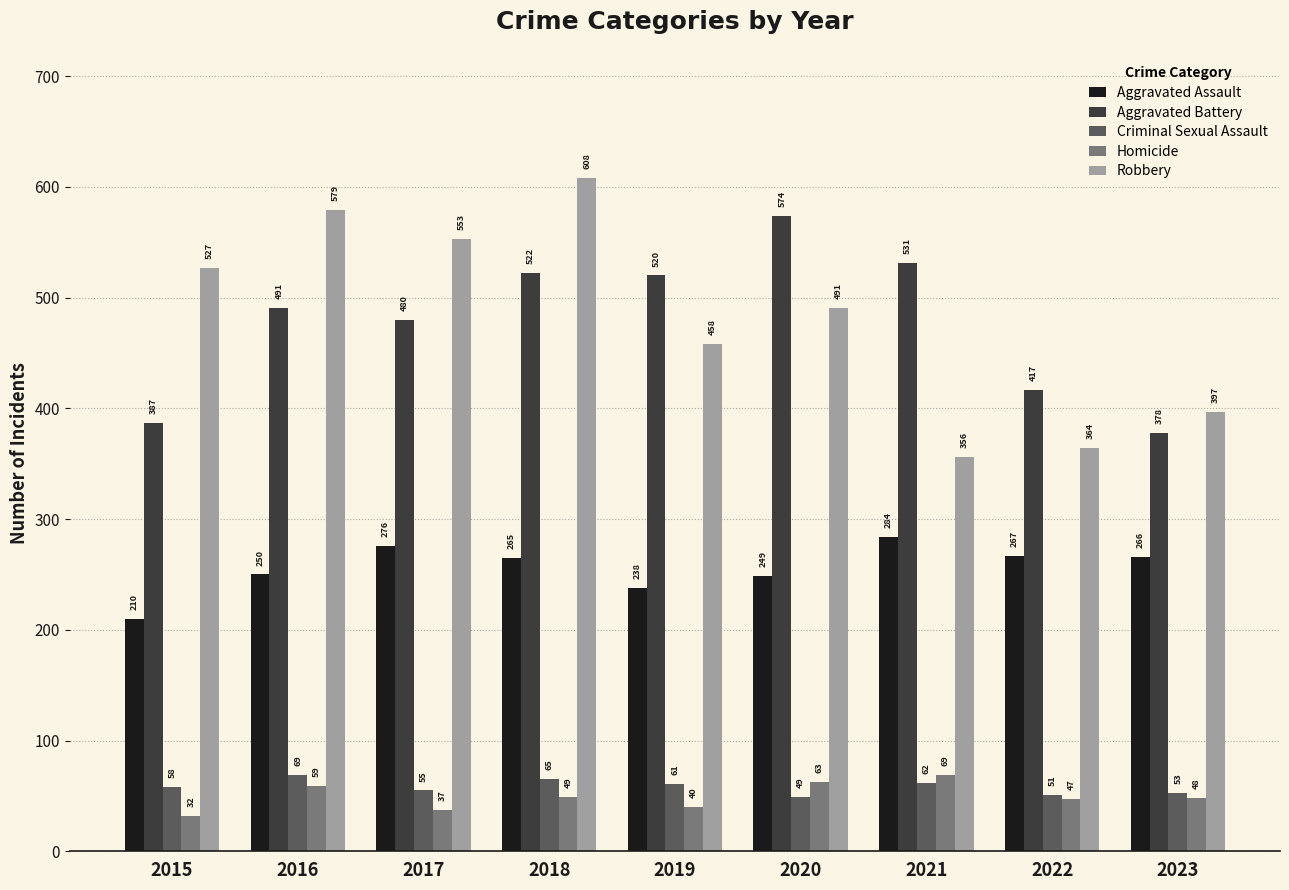

How many groups of bars are there?

9